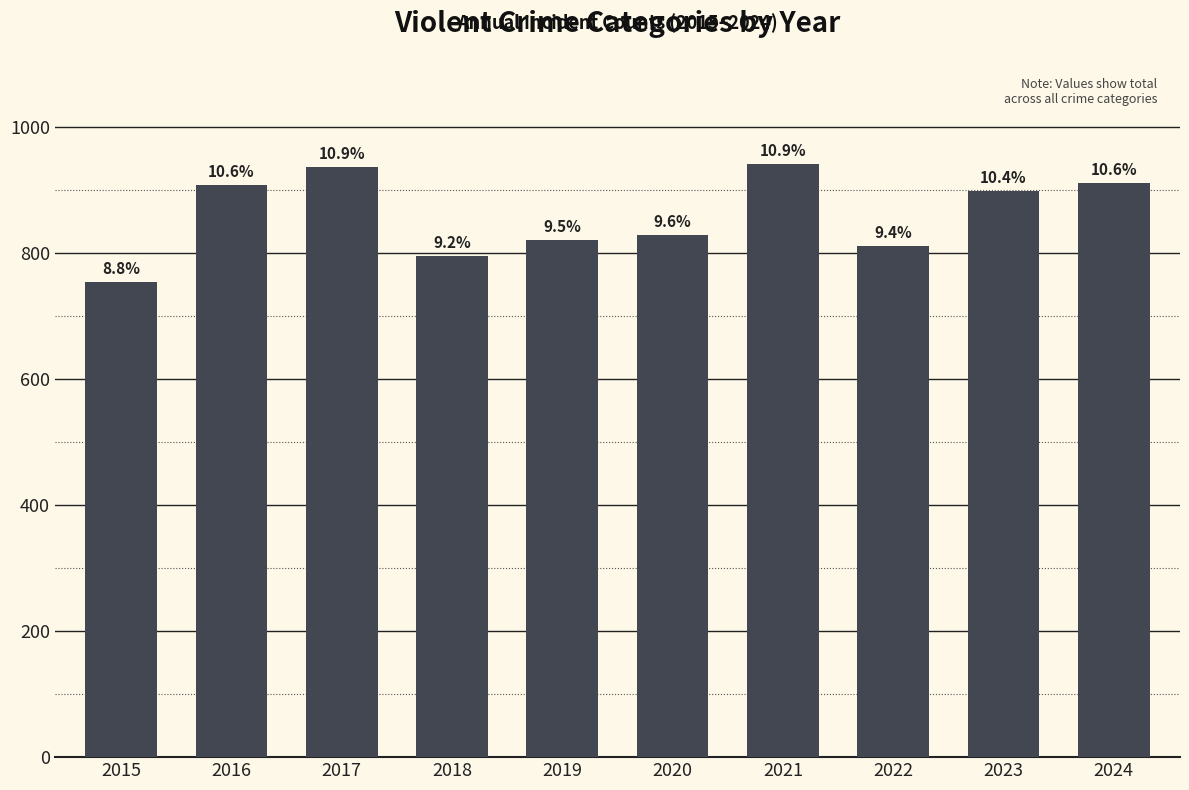

What is the value of the 3rd bar from the left?

936